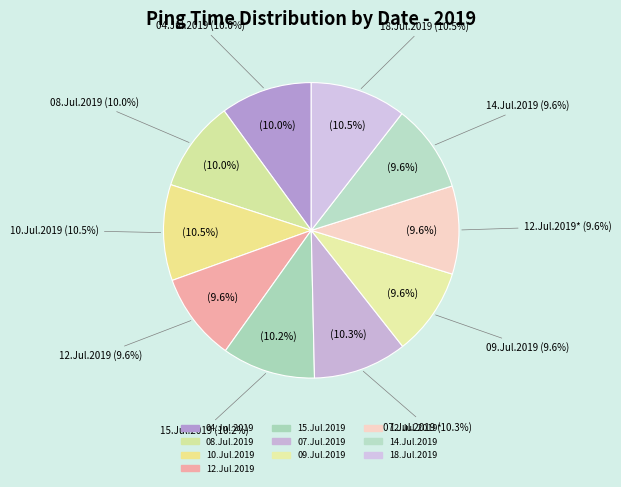

How many segments does this pie chart have?

10